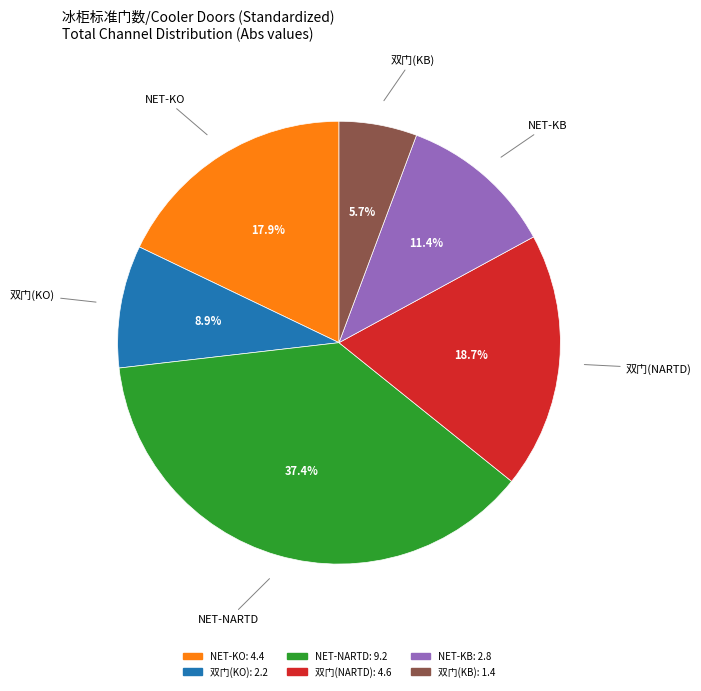

Is there a majority slice in this chart?

No